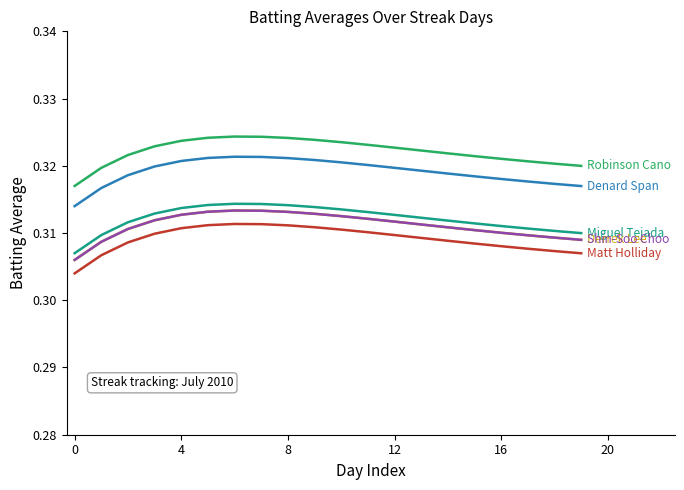

Does the chart display data point markers on the line(s)?

No